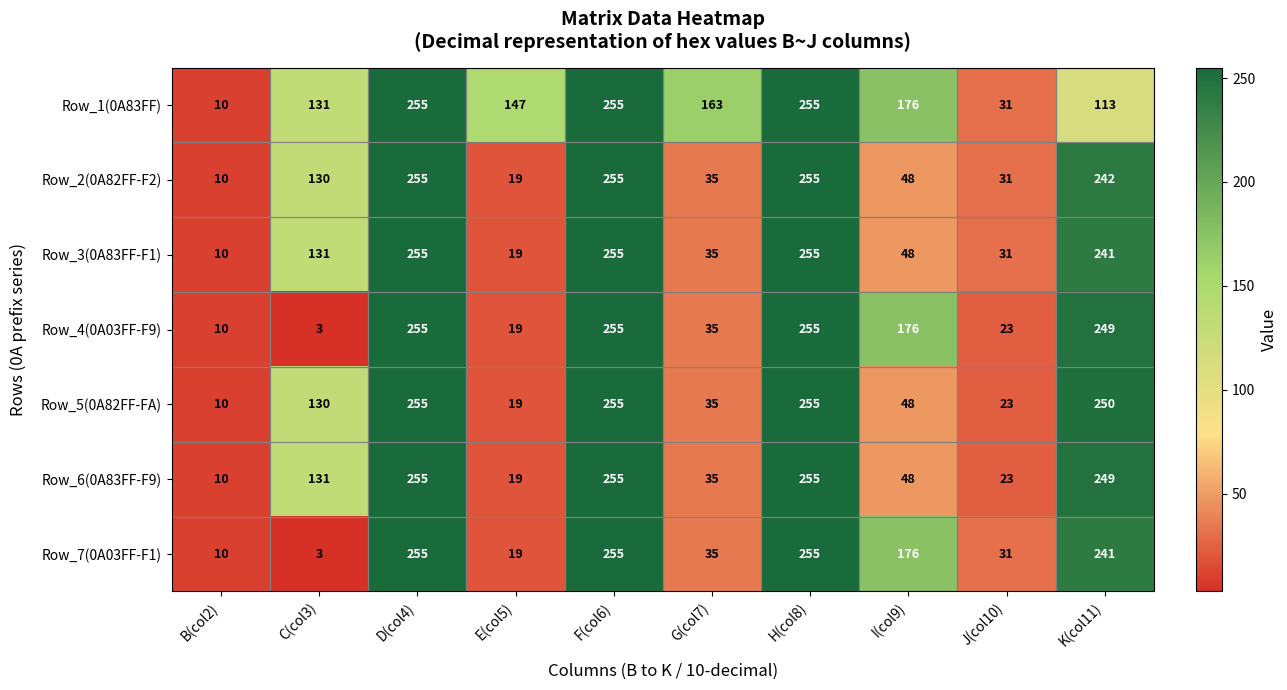

What is the smallest value displayed?

3